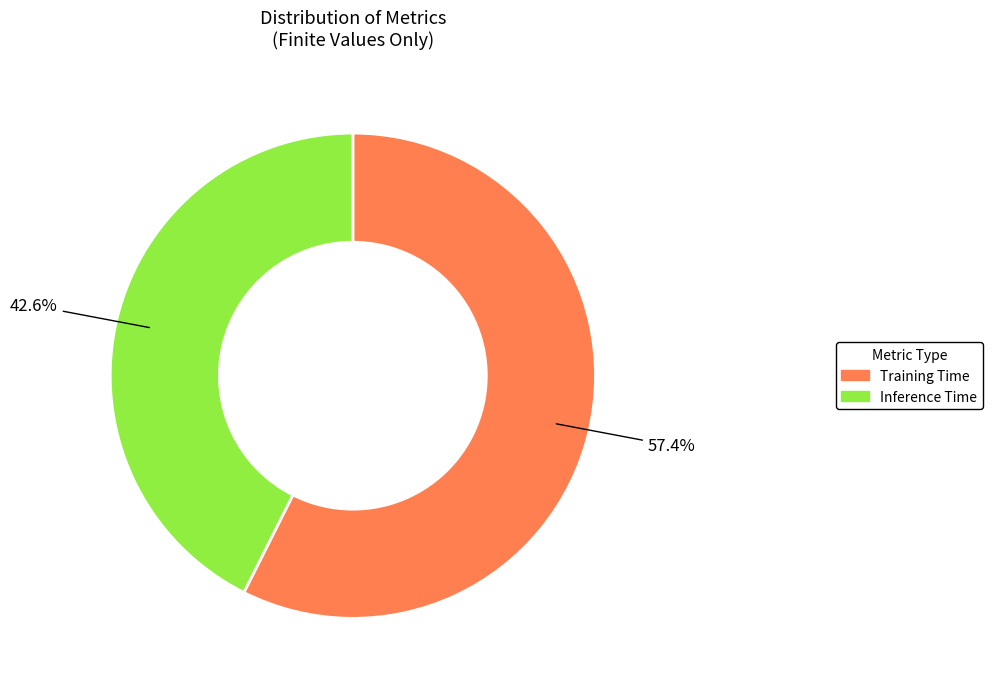

Between Inference Time and Training Time, which is larger?

Training Time